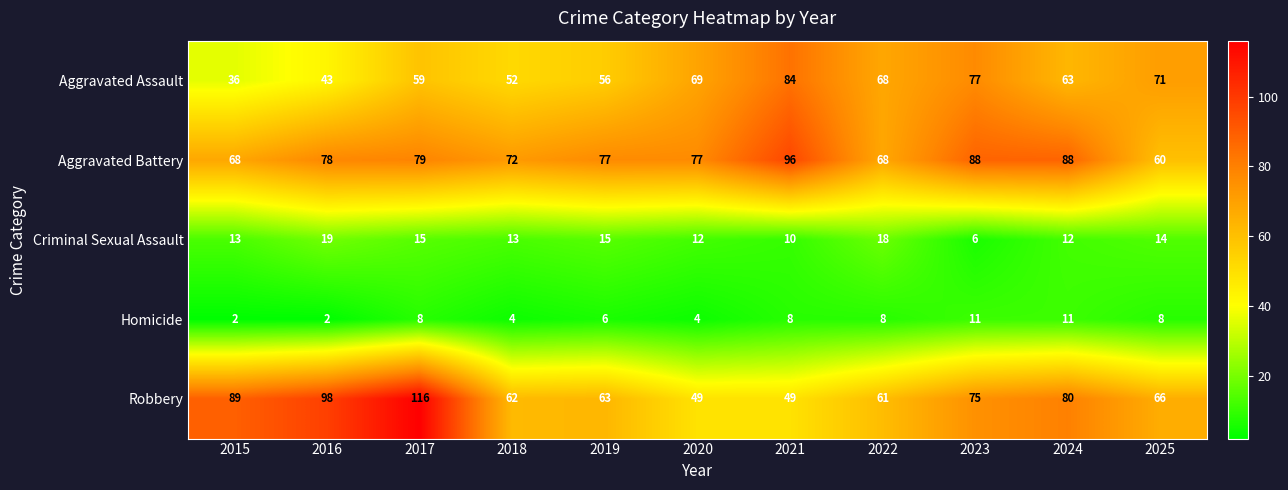

What is the sum of the Aggravated Battery values at 2021 and 2023?

184